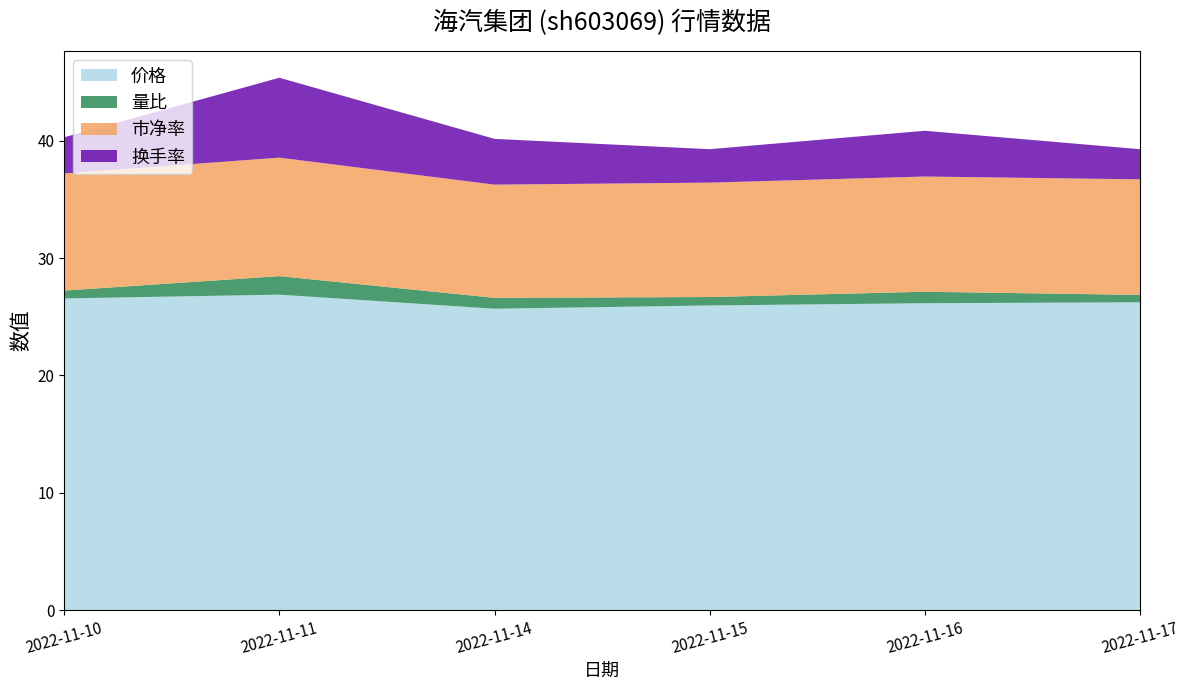

Reading right to left, transcribe all the data shown in this chart.

价格: 26.2	26.1	26.0	25.7	26.9	26.6
量比: 0.6	1.0	0.7	0.9	1.6	0.7
市净率: 9.8	9.8	9.8	9.7	10.1	10.0
换手率: 2.6	3.9	2.9	3.9	6.8	3.1